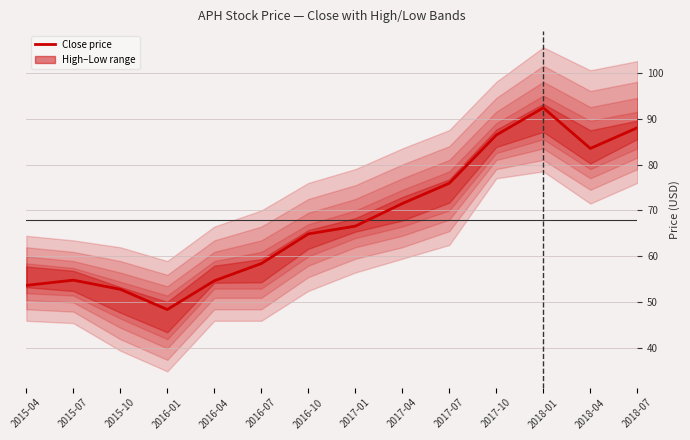

Between 2018-01 and 2017-10, which is larger?

2018-01